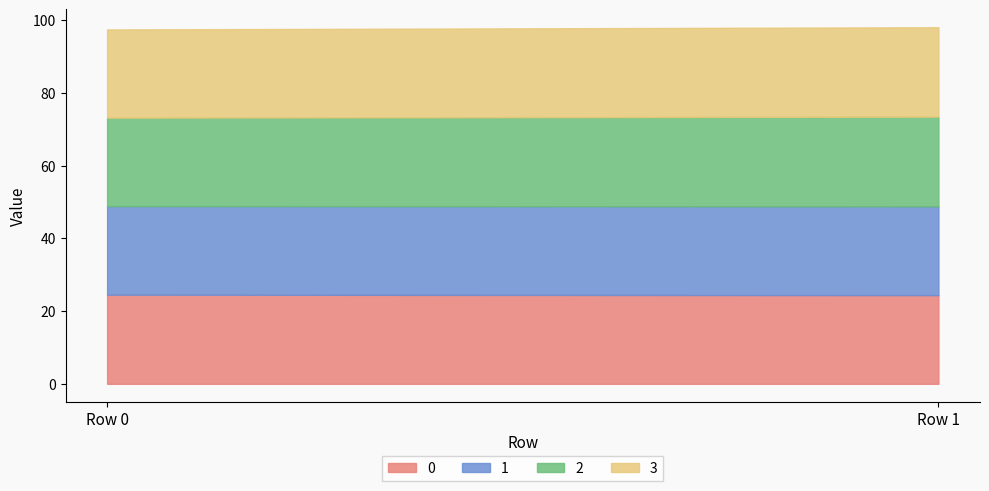

Does the chart have visible grid lines?

No